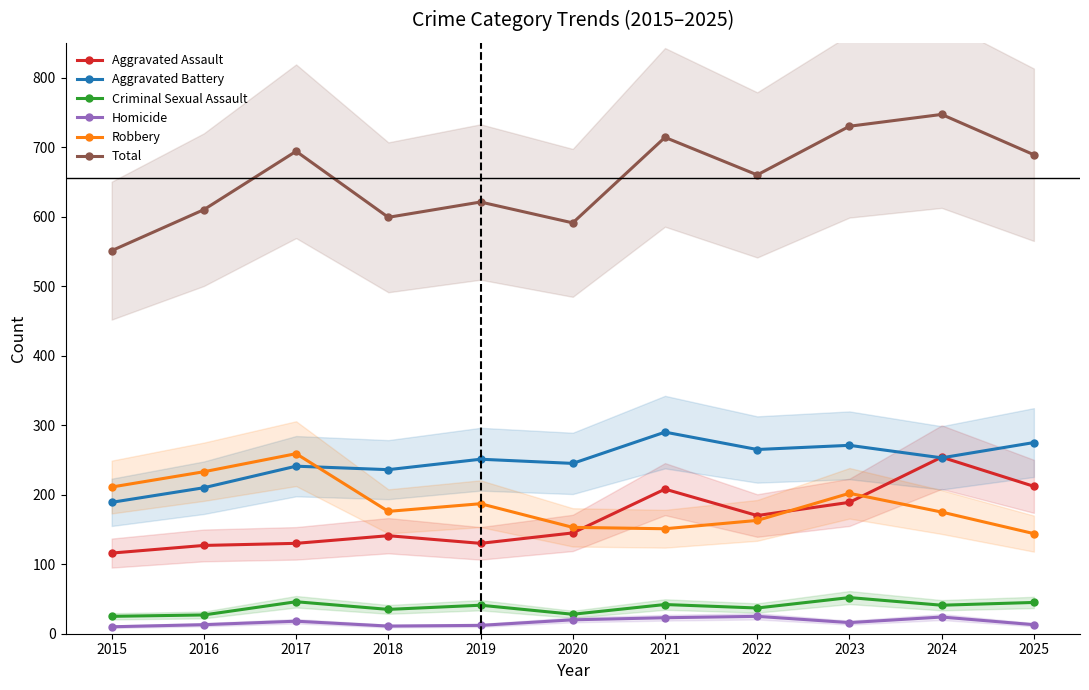

What is the total value across all series at 2020?

1182